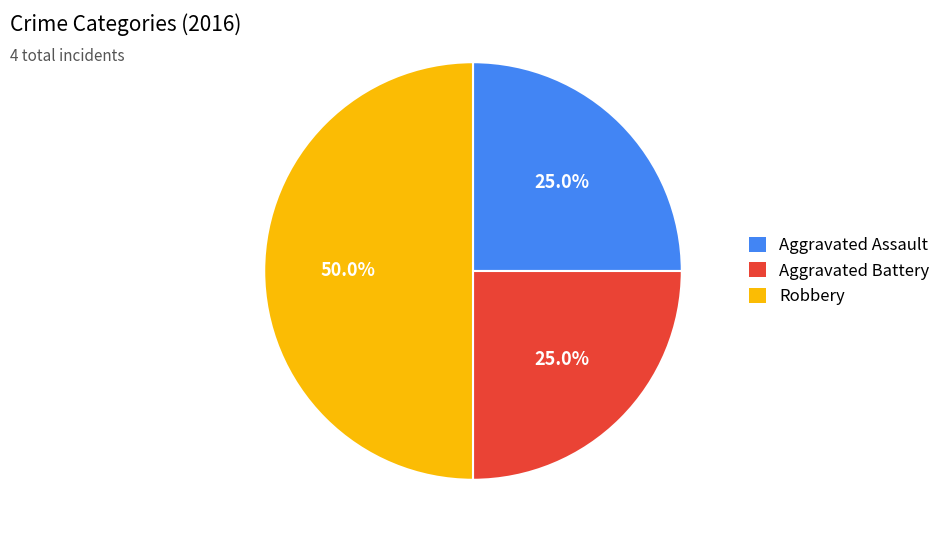

What percentage is NOT represented by Aggravated Battery?

75.0%